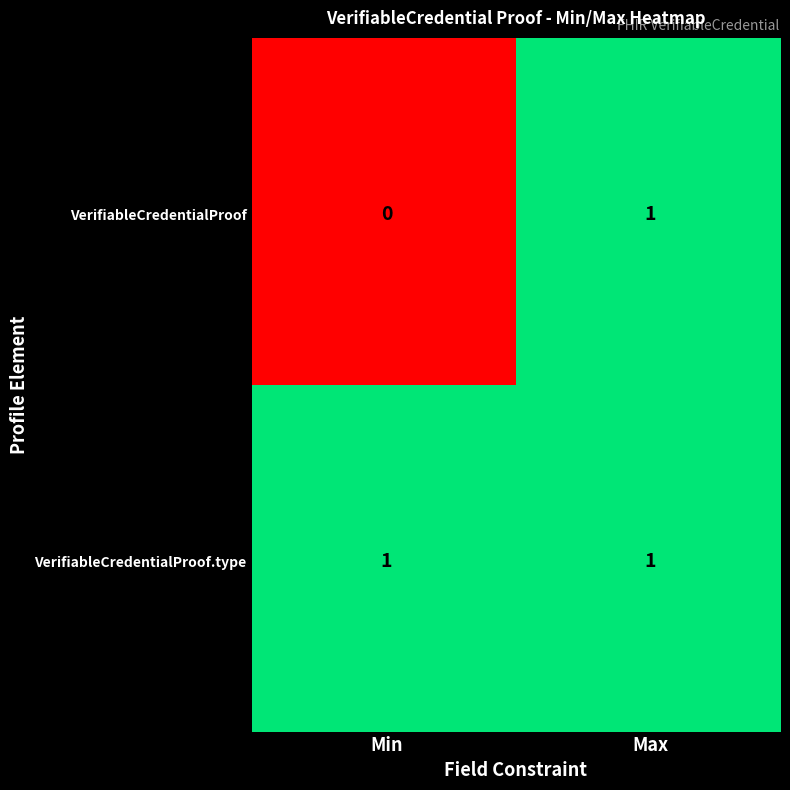

Rank the series by their maximum value, from lowest to highest.

VerifiableCredentialProof, VerifiableCredentialProof.type